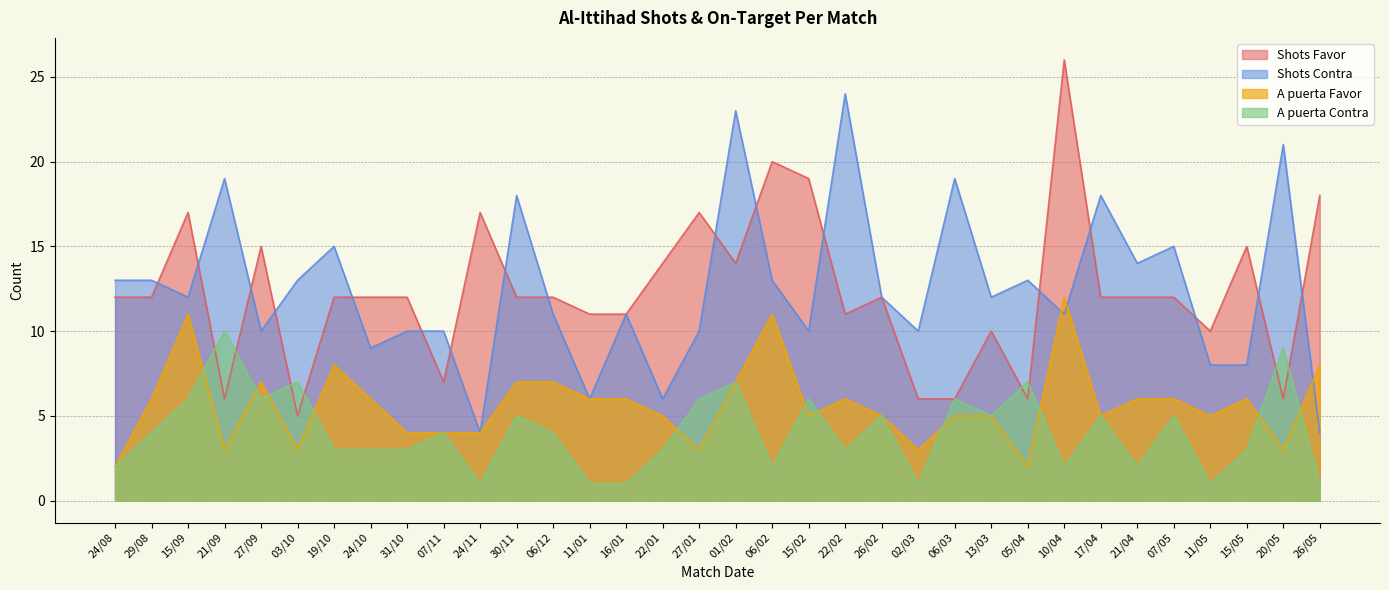

What is the sum of the A puerta Contra values at 21/09 and 26/05?

11